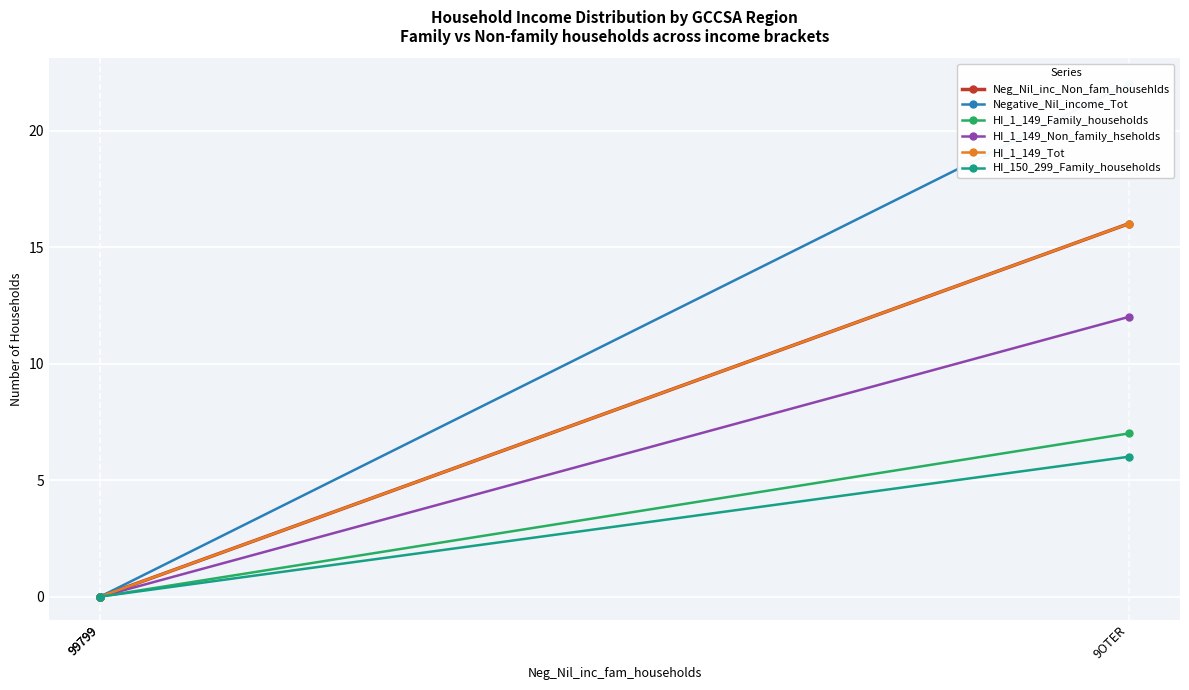

Rank the categories by Negative_Nil_income_Tot value from lowest to highest.

99799, 99799, 9OTER